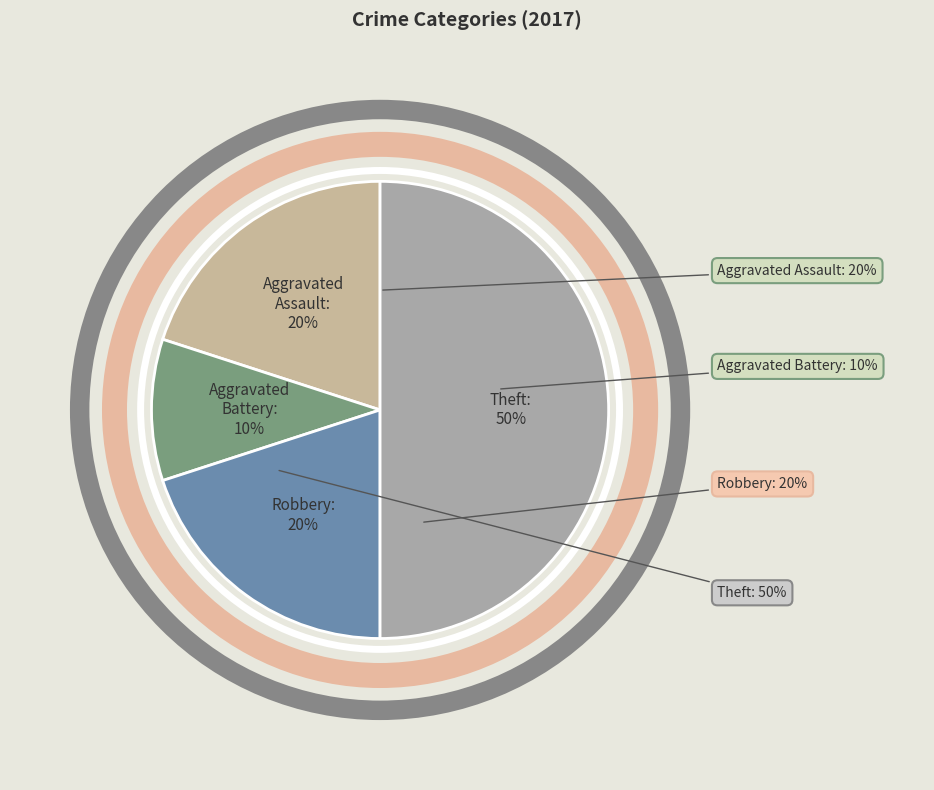

What percentage is the Theft slice, to the nearest percent?

50%